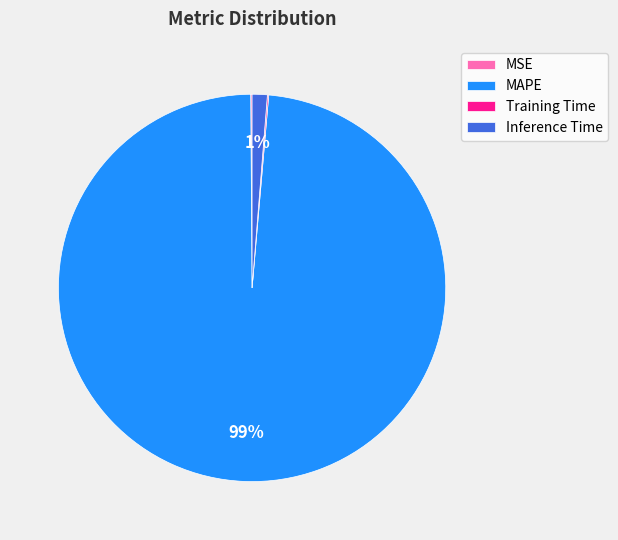

Between MAPE and Inference Time, which is larger?

MAPE